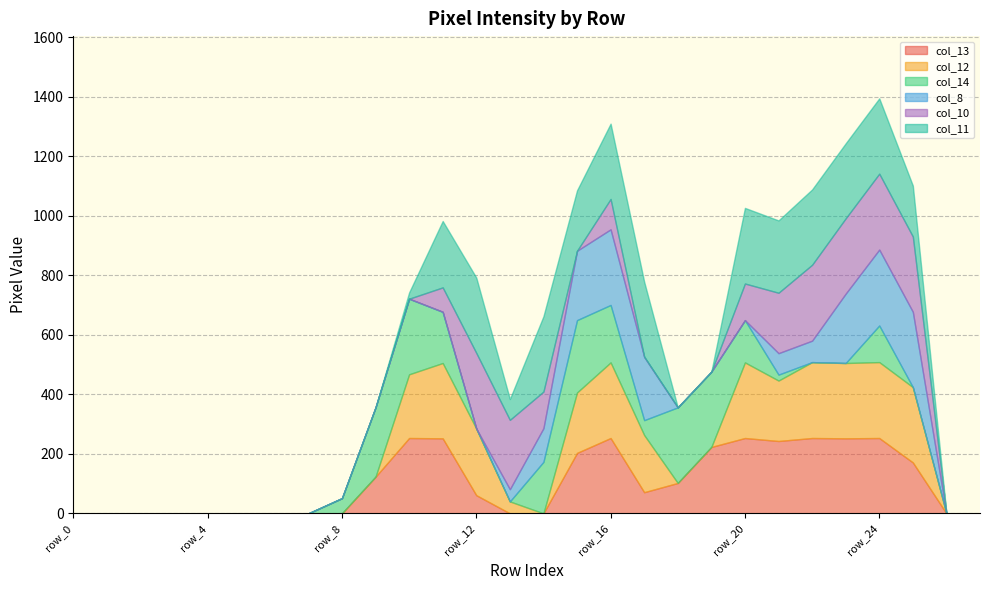

What is the sum of all col_12 values?

2853